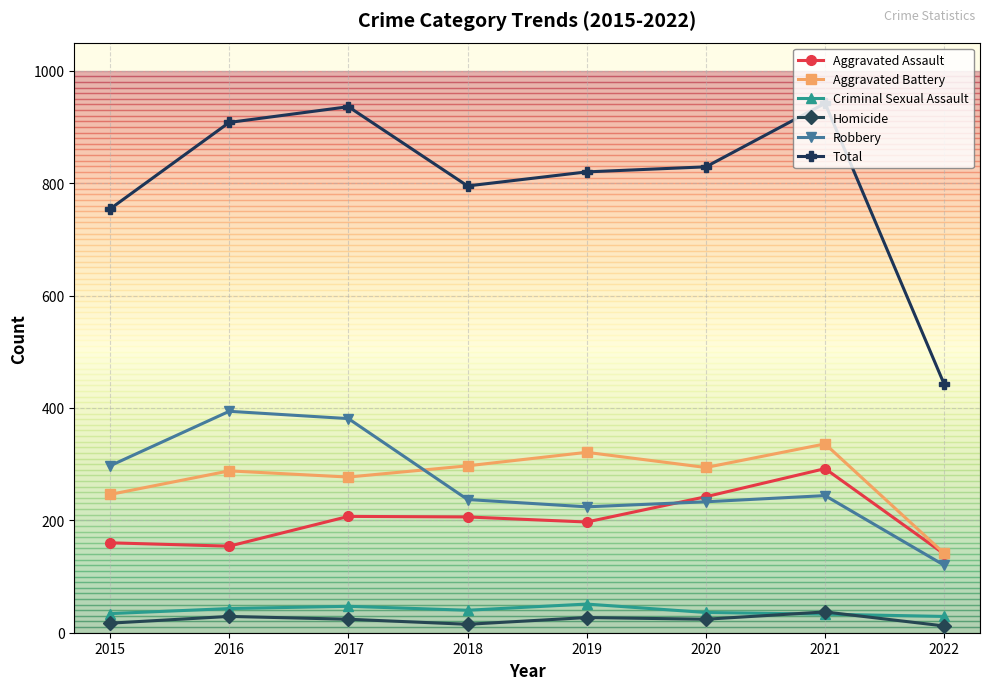

Is it true that Aggravated Assault equals 292 at 2021?

True